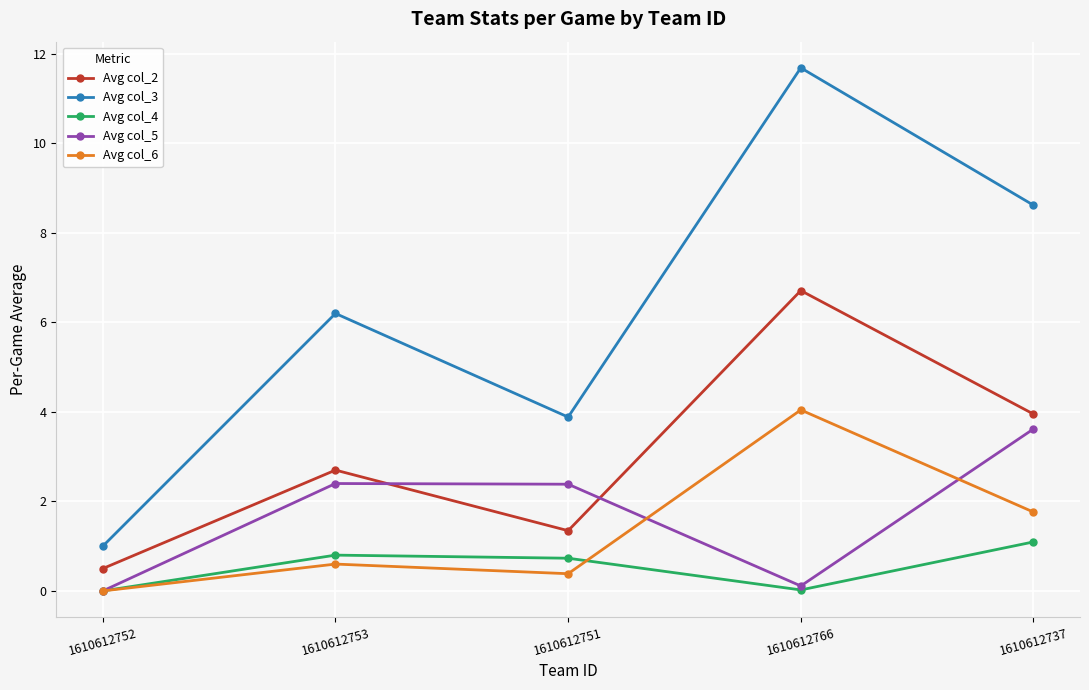

How many lines are shown in the chart?

5